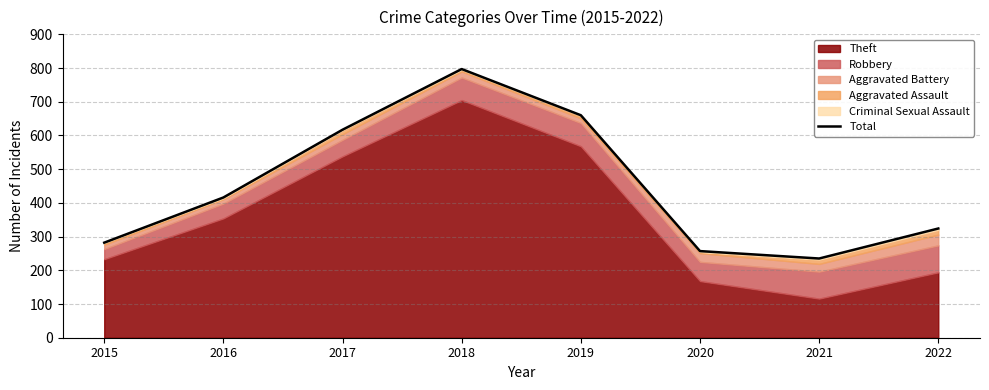

What is the smallest value displayed?

235